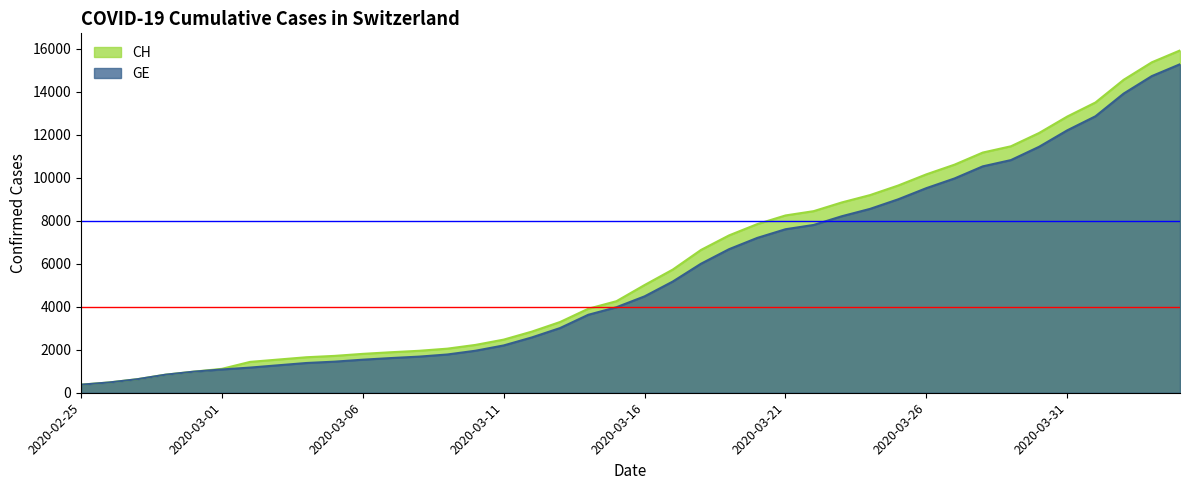

At 2020-03-16, list the series in order from smallest to largest.

GE, CH